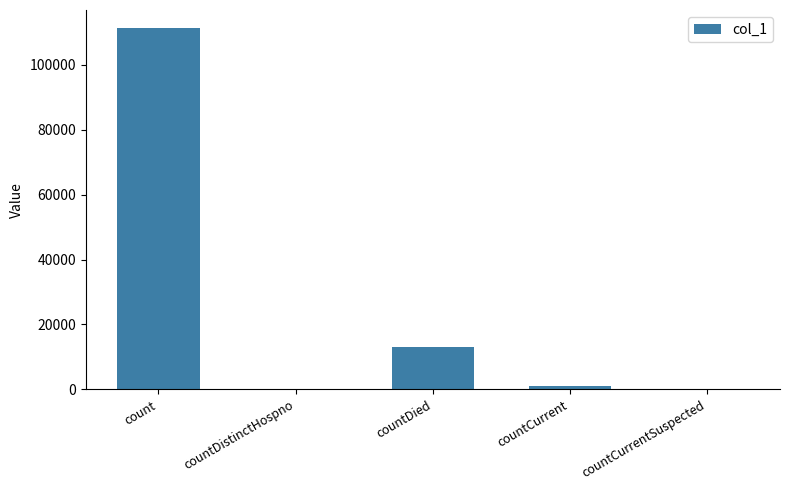

Read the value at countDied.

13062